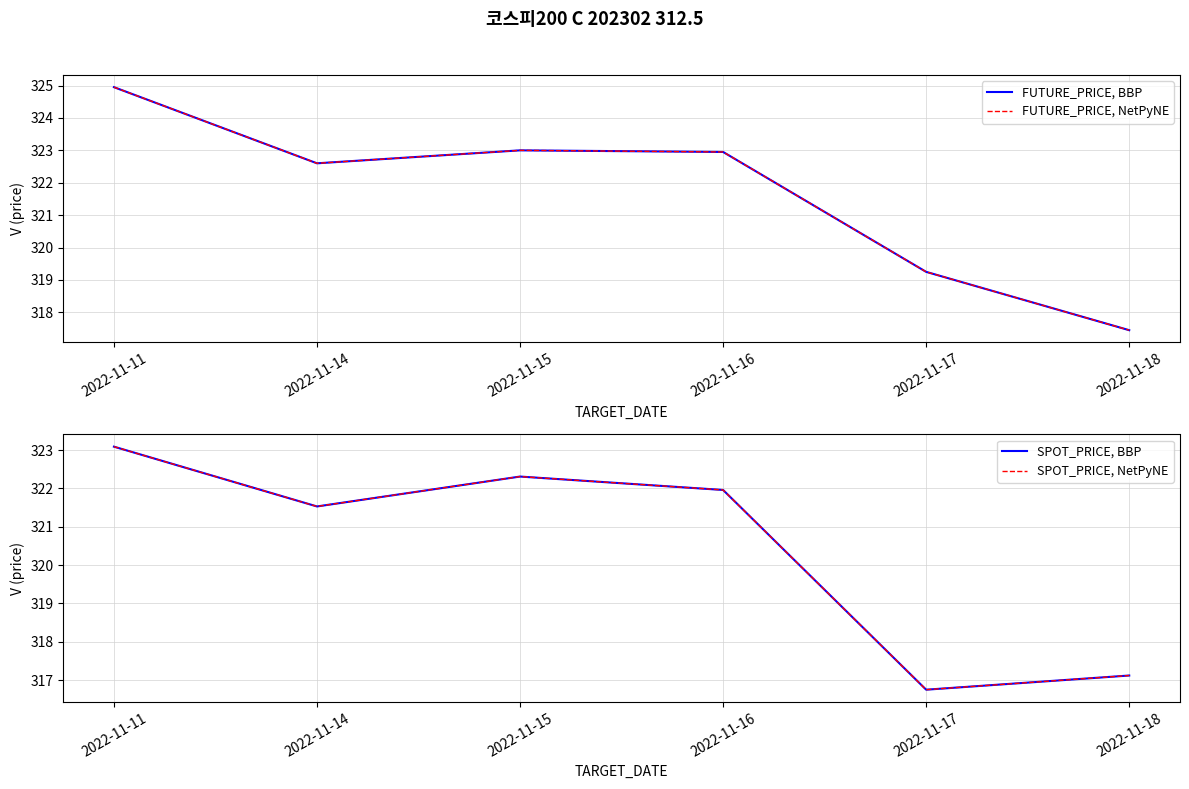

True or false: FUTURE_PRICE, NetPyNE has a value of 513.3 at 2022-11-18.

False